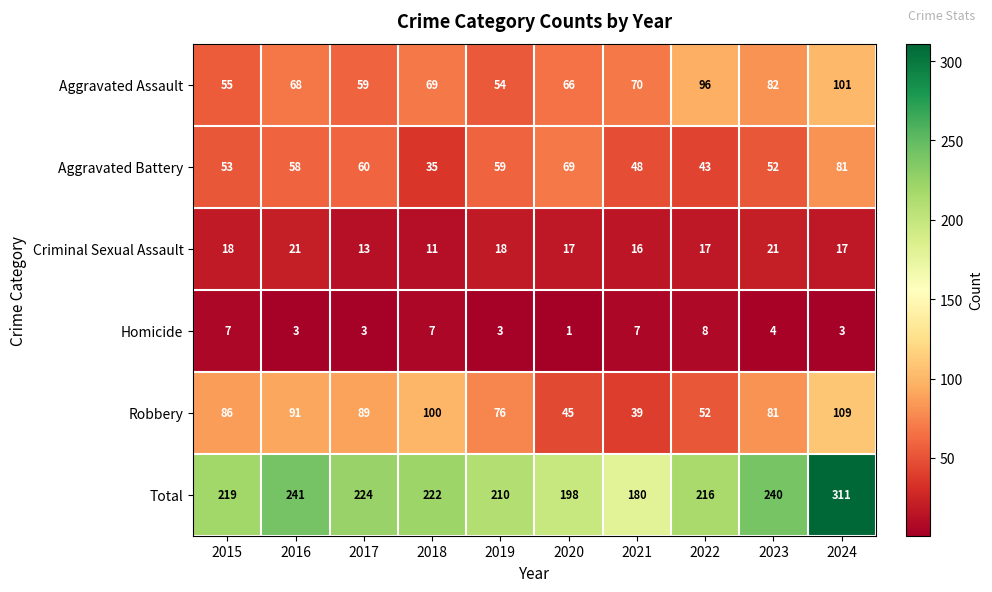

Which series has the widest spread of values?

Total